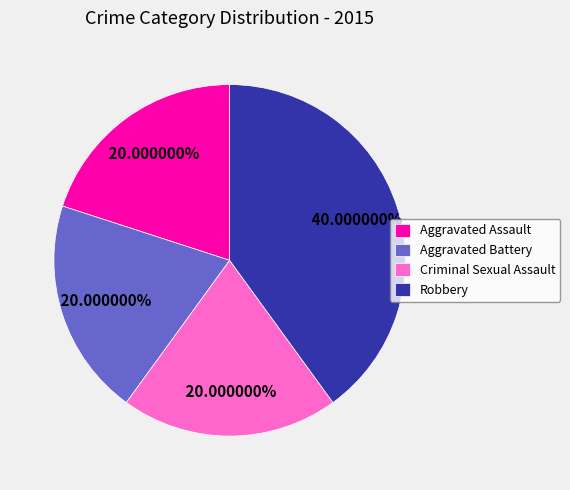

To the nearest percent, what is the average slice percentage?

25%